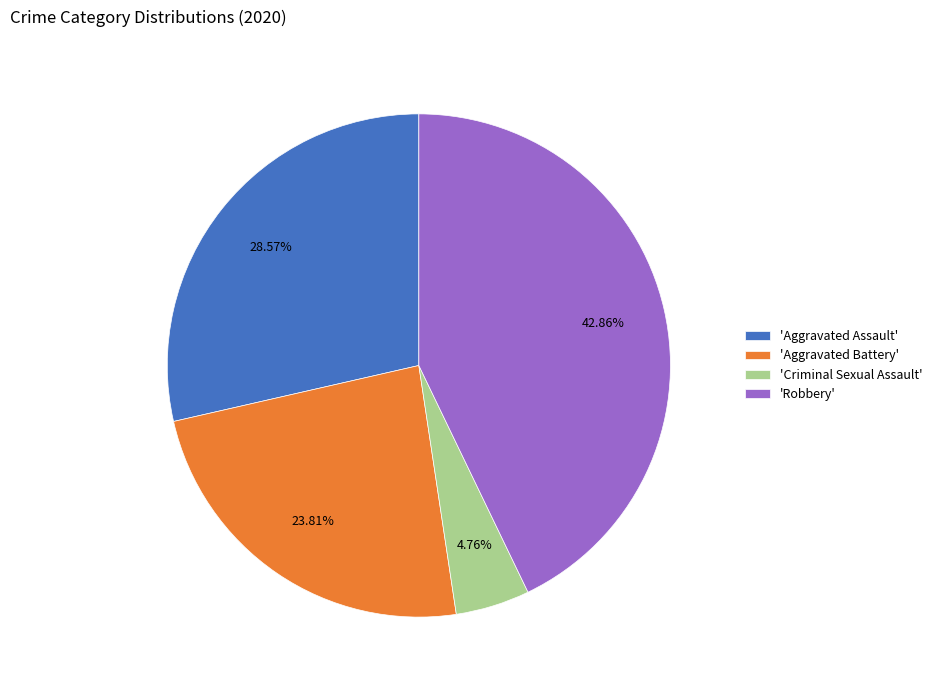

Which has a higher value, 'Aggravated Battery' or 'Aggravated Assault'?

'Aggravated Assault'